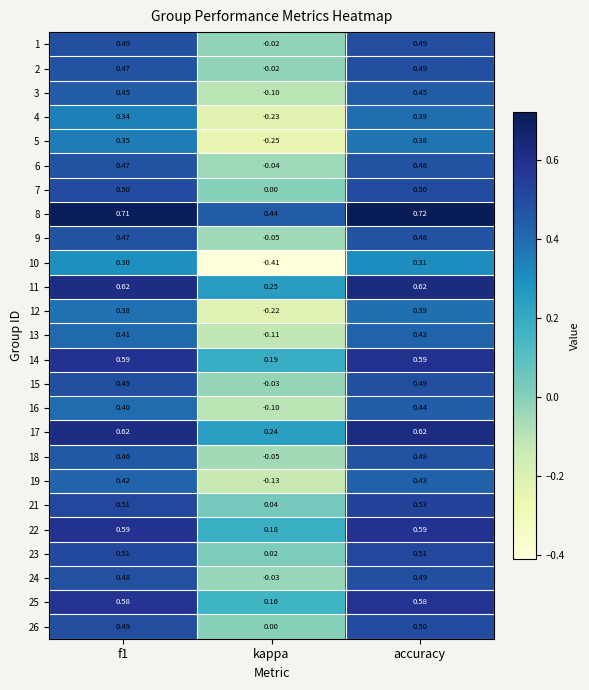

Where is 22 nearest to the value 0?

kappa